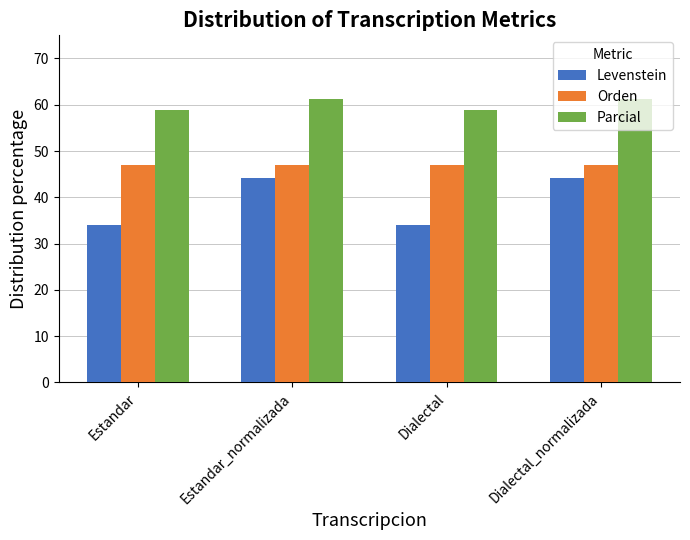

What is the minimum value shown in the chart?

33.9